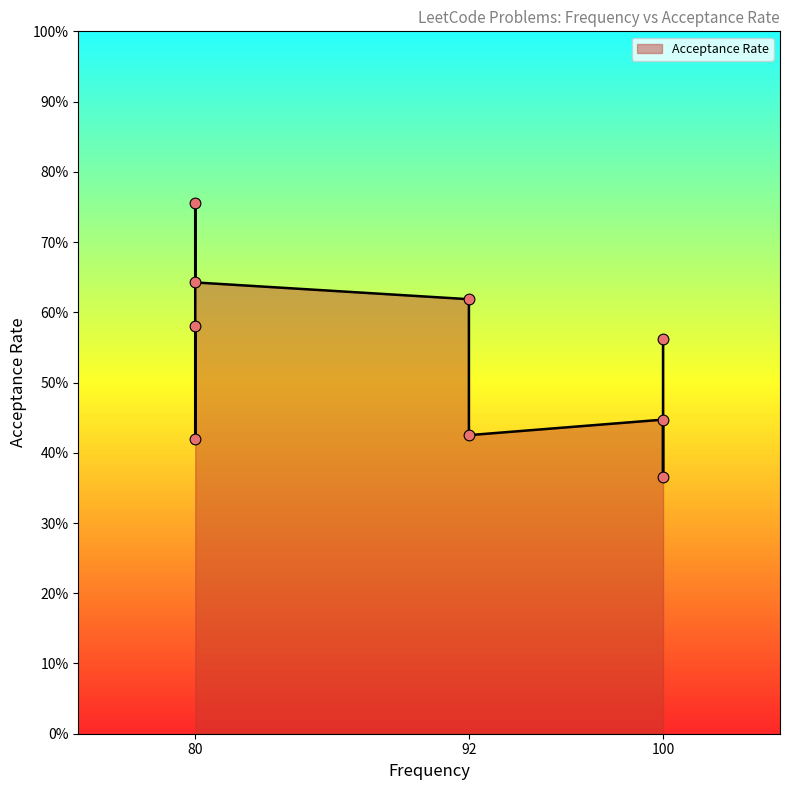

What is the change in value from 100.0 to 100.0?

-0.1